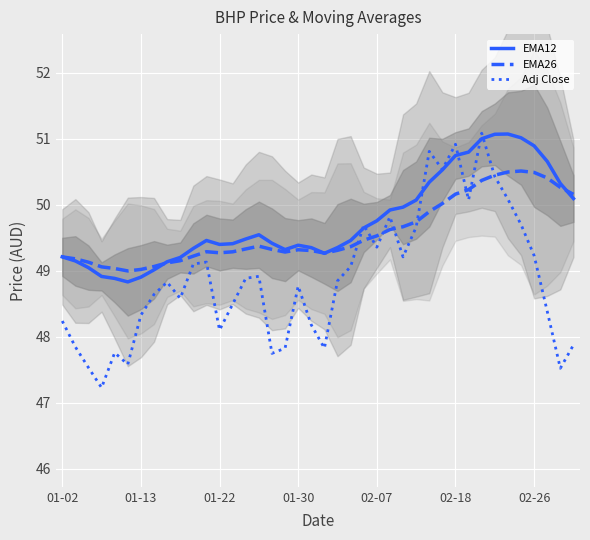

Is it true that EMA12 equals 49.5 at 11?

True